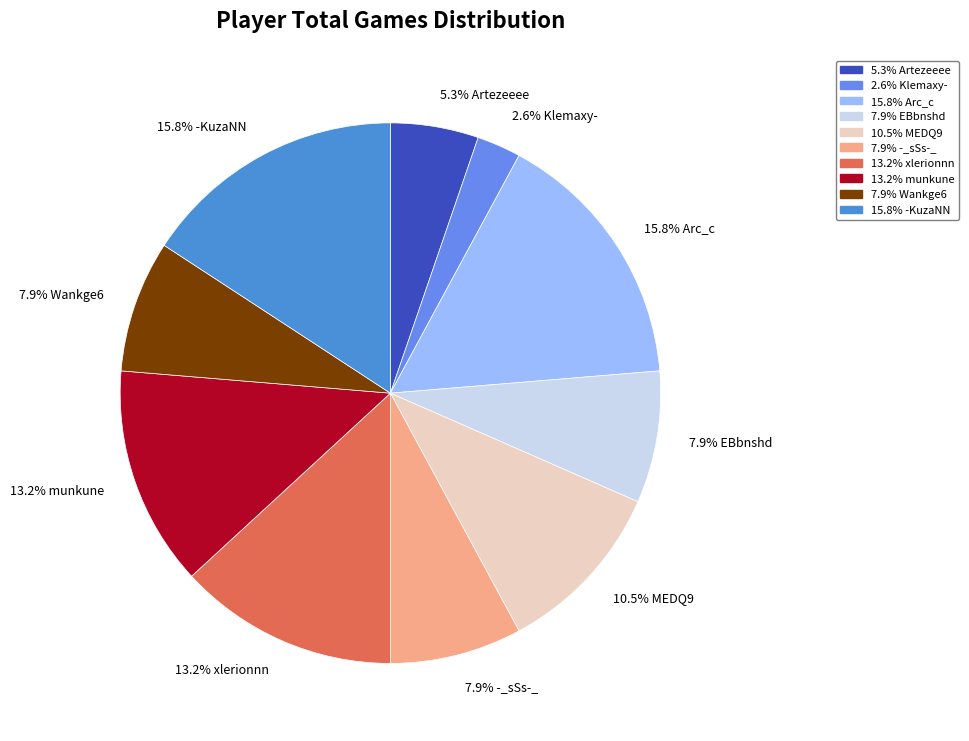

What portion of the pie excludes 2.6% Klemaxy-?

97.4%